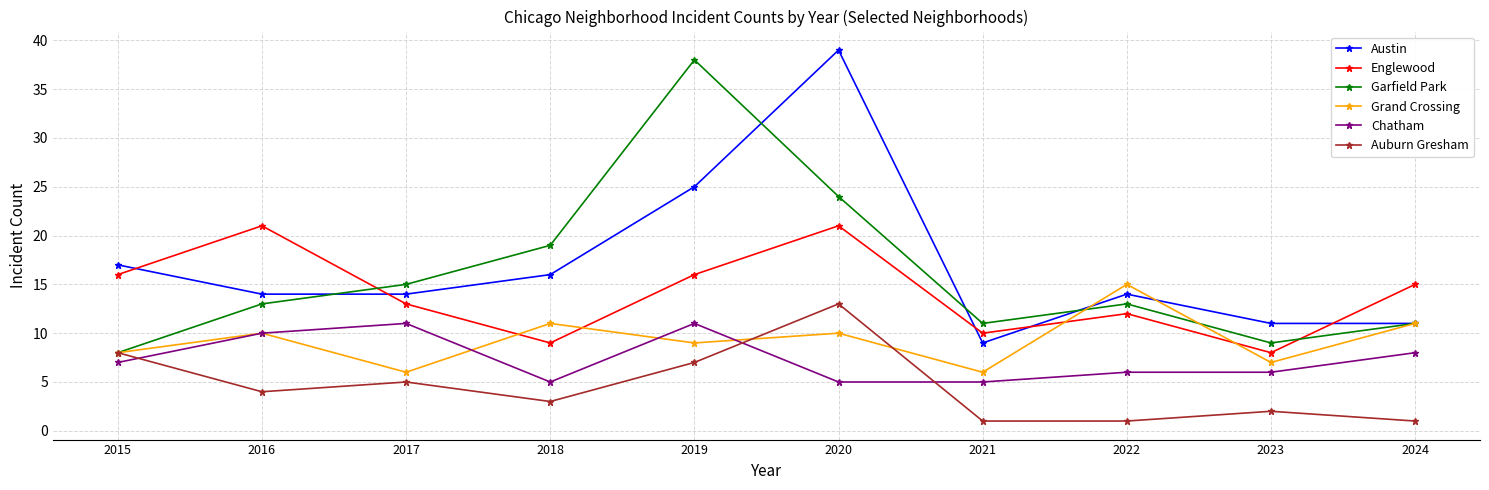

True or false: Chatham and Garfield Park cross at least once.

False